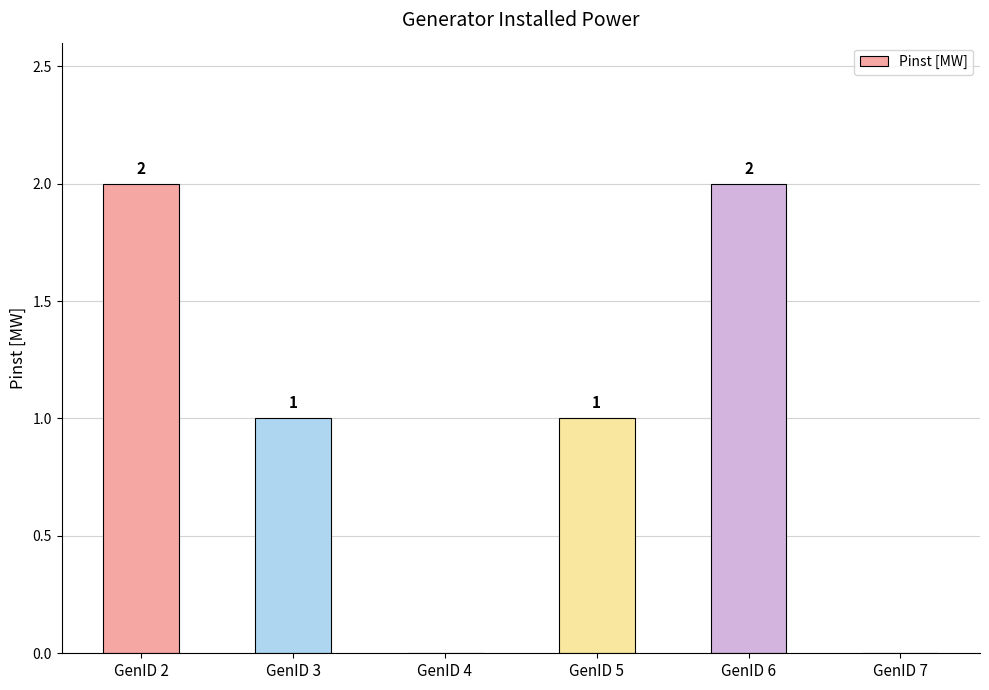

Reading right to left, transcribe all the data shown in this chart.

0	2	1	0	1	2